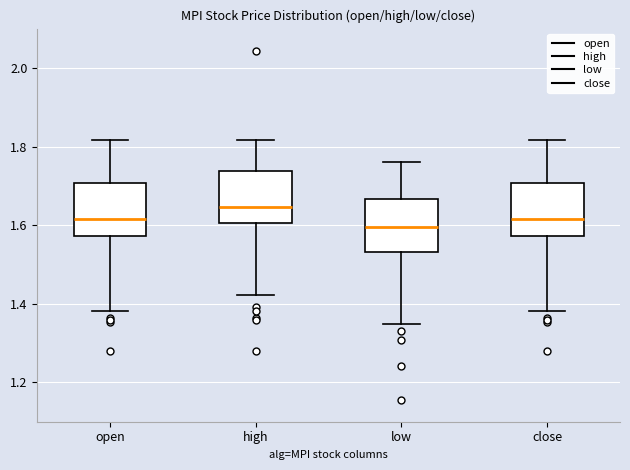

Reading left to right, read every box against the y-axis: the position of its median line, the range the box covers, and the ends of its whiskers. The values are not printed on the chart, so give them approximately, as read against the axis.

open: median 1.62, box 1.58 to 1.70, whiskers 1.38 to 1.82
high: median 1.64, box 1.60 to 1.74, whiskers 1.42 to 1.82
low: median 1.60, box 1.54 to 1.66, whiskers 1.34 to 1.76
close: median 1.62, box 1.58 to 1.70, whiskers 1.38 to 1.82